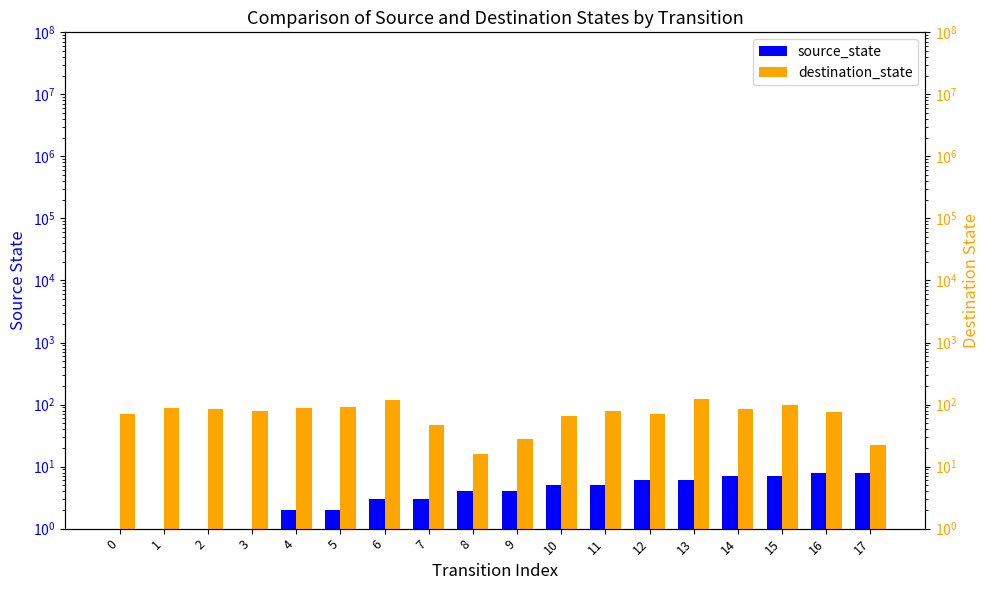

True or false: source_state has a value of 3 at 7.

True